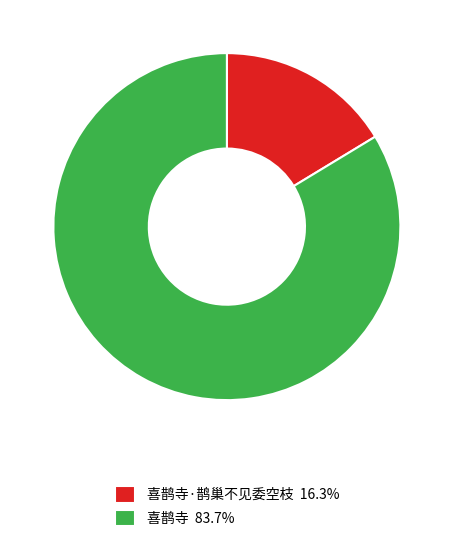

Count the number of slices in the pie.

2